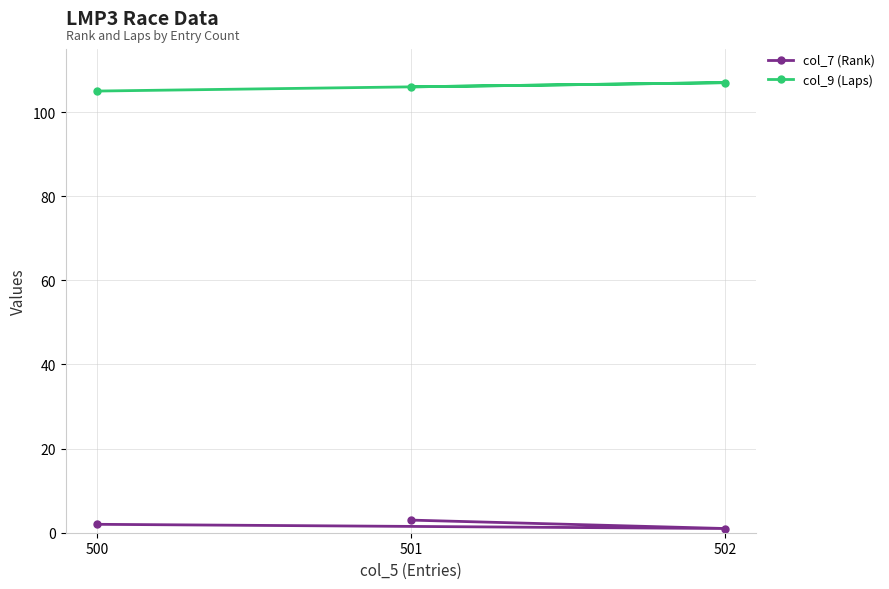

The col_9 (Laps) series shows 39 at 501. True or false?

False